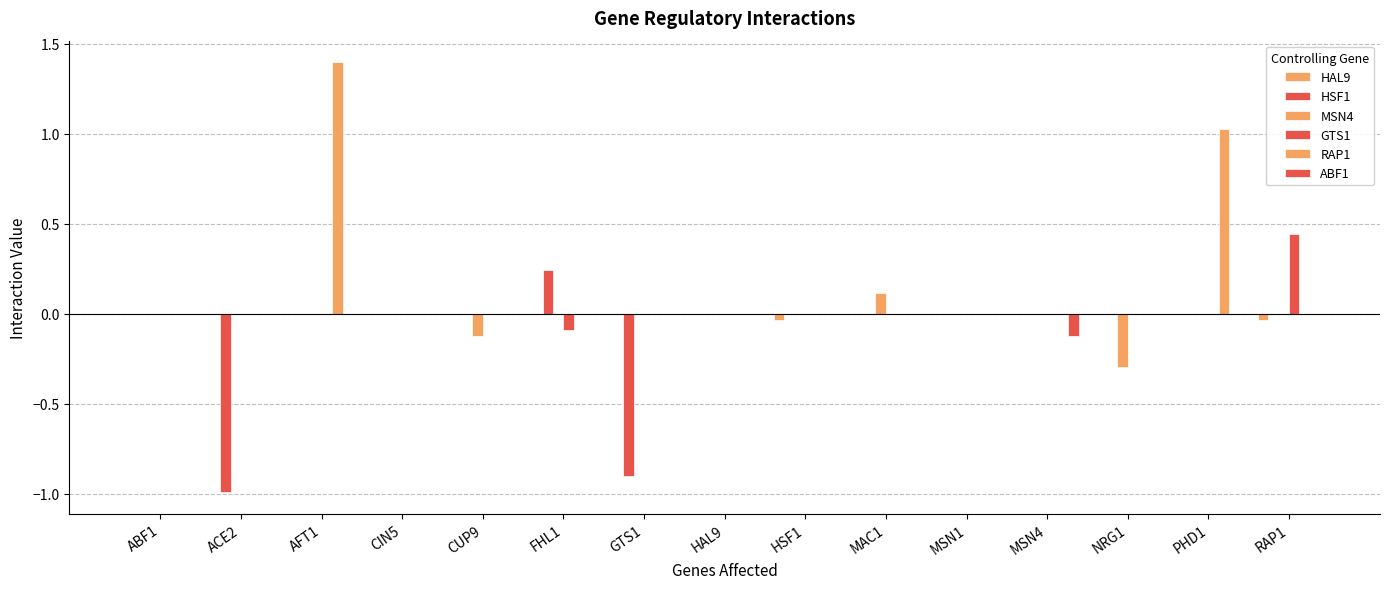

Are the bars grouped side by side (vs. stacked)?

Yes